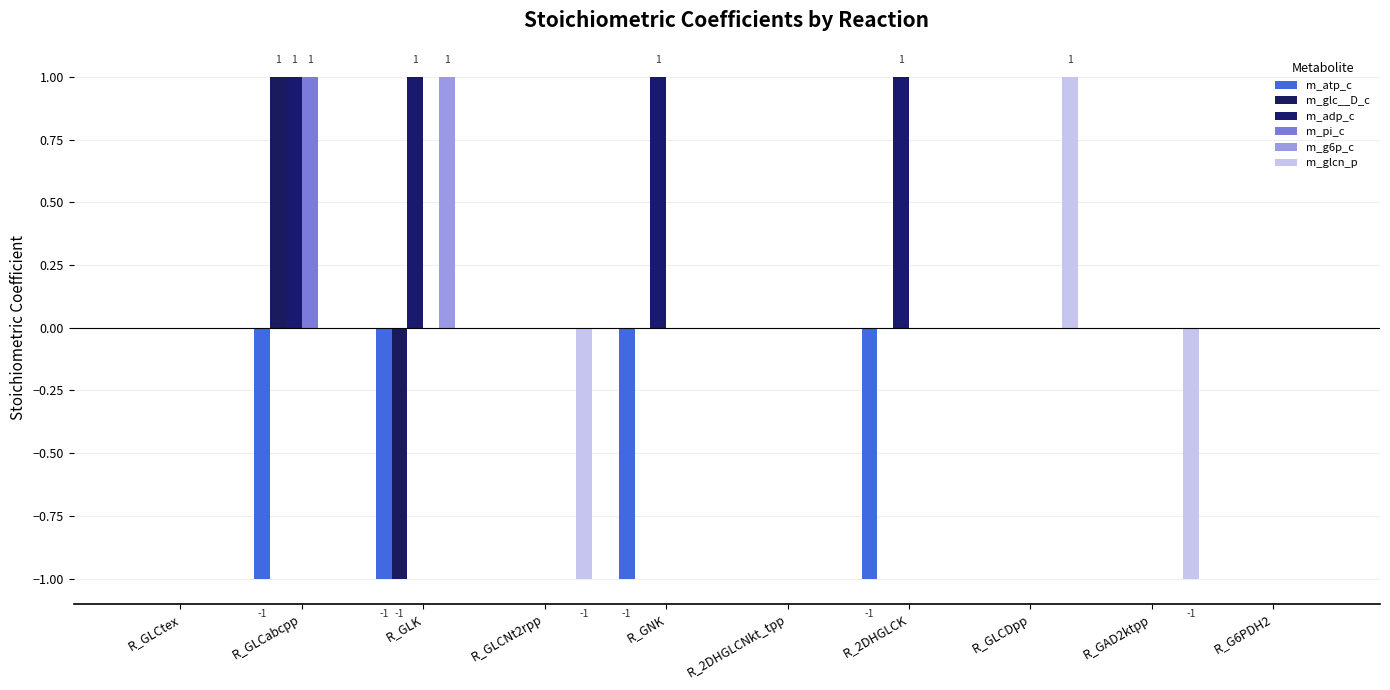

At which label is m_glc__D_c closest to 0?

R_GLCtex